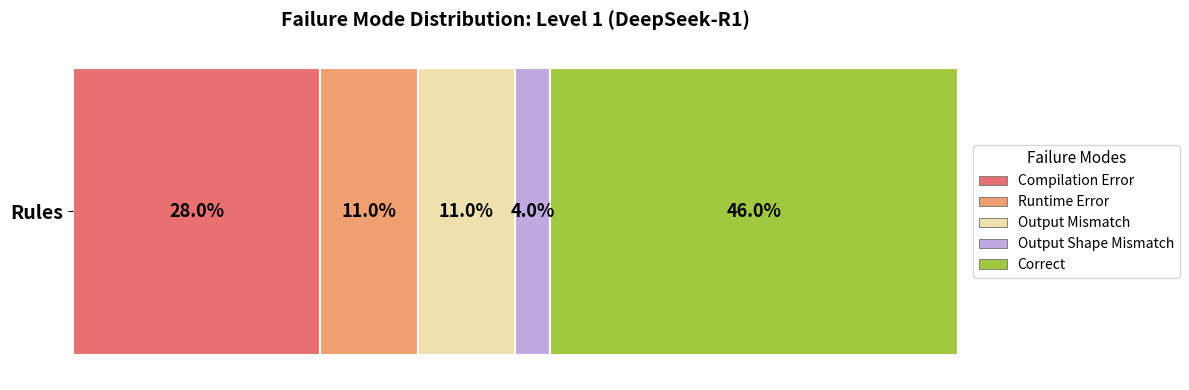

Rank the categories by Compilation Error value from highest to lowest.

Rules